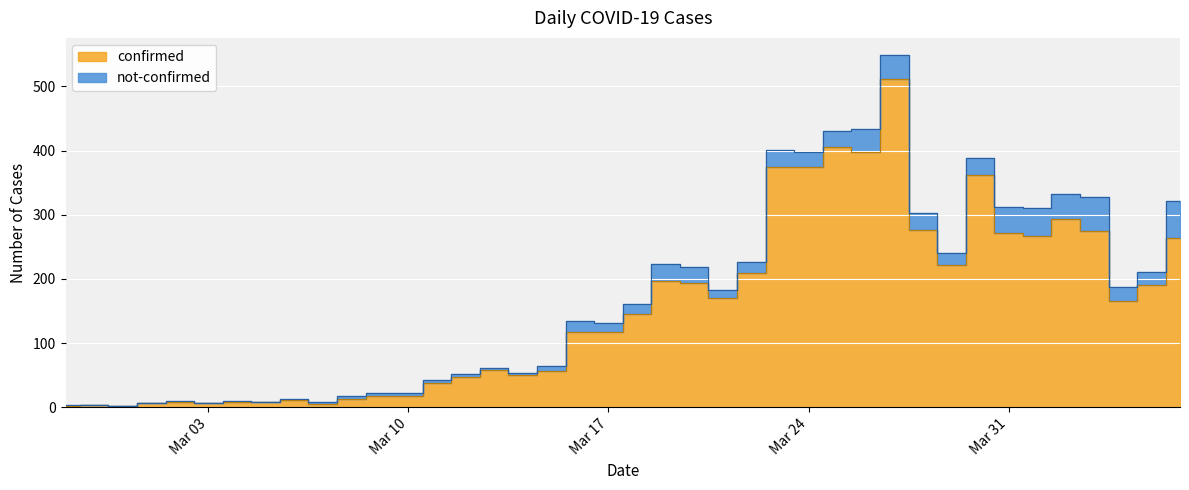

What is the change in value from 2020-03-11 to 2020-04-05?

+152